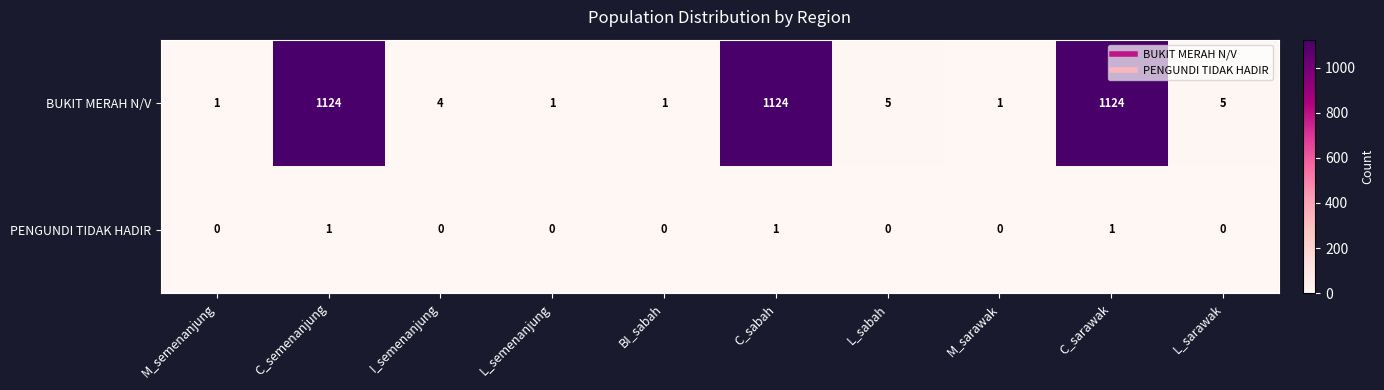

Where does the BUKIT MERAH N/V series first go above 5?

C_semenanjung